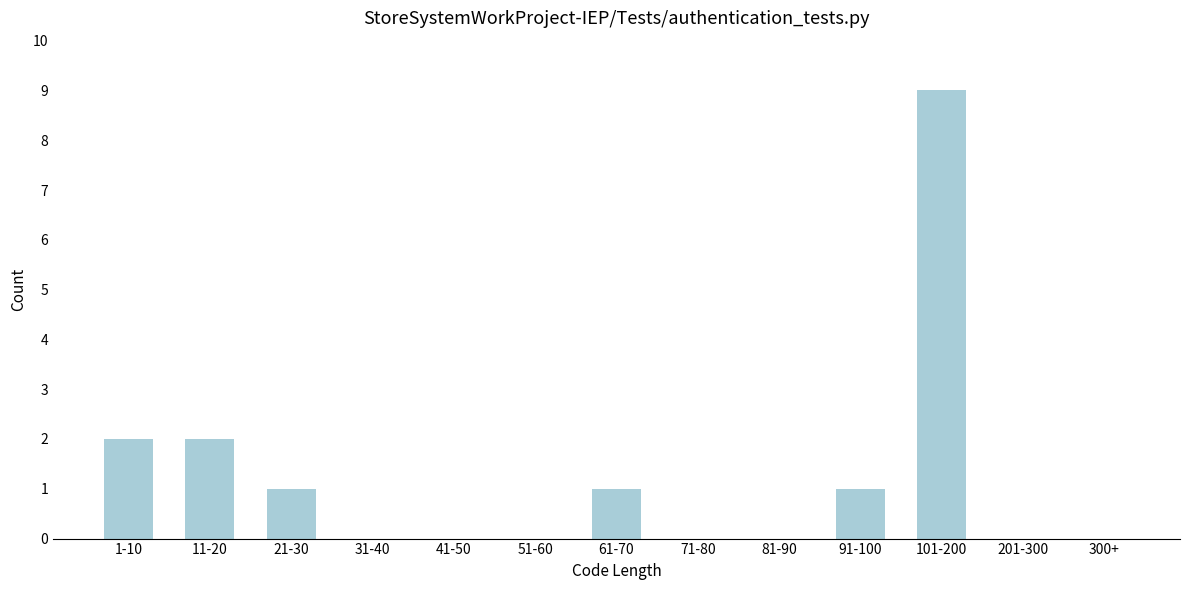

Reading left to right, what are all the values shown in this chart?

1-10=2	11-20=2	21-30=1	31-40=0	41-50=0	51-60=0	61-70=1	71-80=0	81-90=0	91-100=1	101-200=9	201-300=0	300+=0